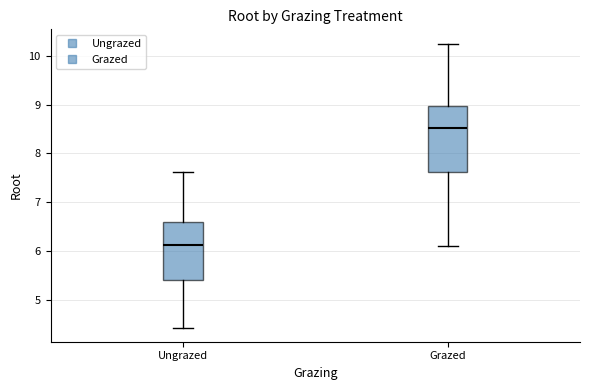

Where does the lower whisker of the box for Ungrazed end on the y-axis? The values are not printed on the chart, so give them approximately, as read against the axis.

4.4